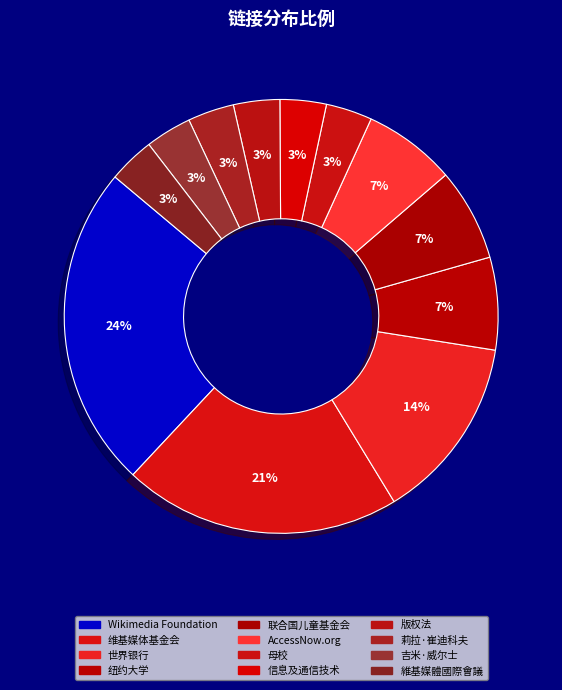

How many segments does this pie chart have?

12